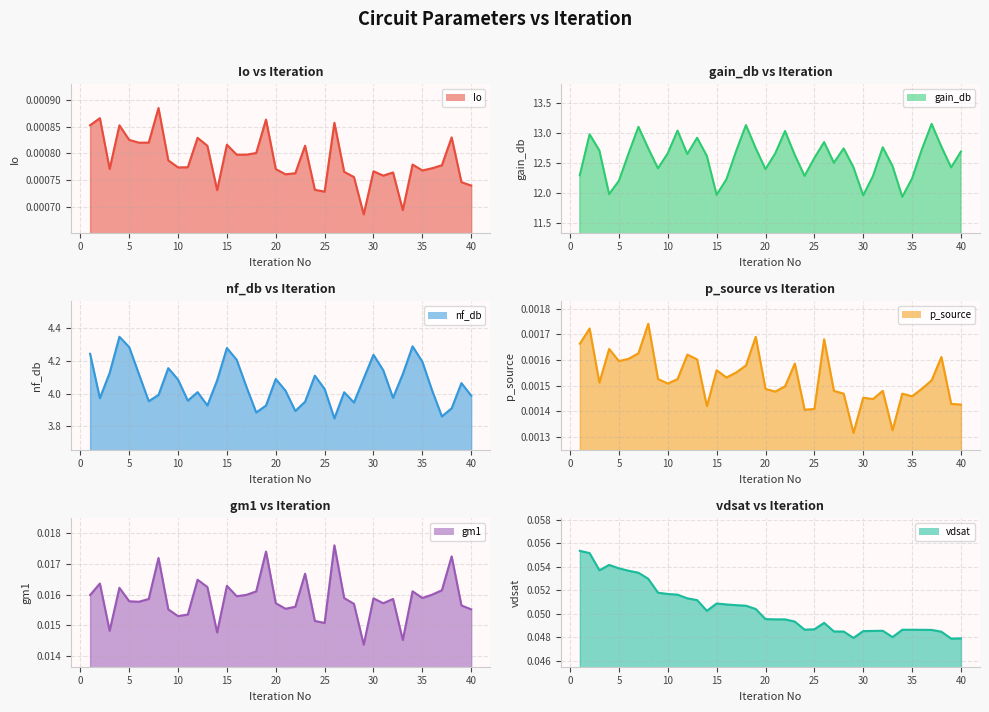

List the labels in order of nf_db value, smallest first.

26, 37, 18, 22, 38, 19, 13, 28, 23, 7, 11, 2, 32, 40, 8, 27, 12, 21, 36, 25, 17, 39, 14, 10, 20, 29, 24, 6, 33, 3, 31, 9, 35, 16, 30, 1, 15, 5, 34, 4